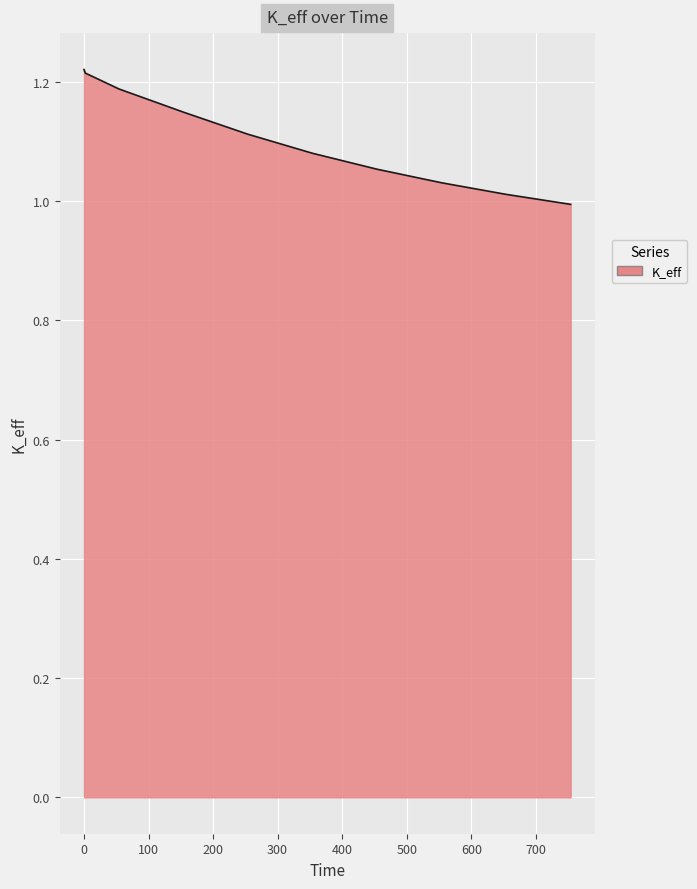

Reading right to left, transcribe all the data shown in this chart.

1.0	1.0	1.0	1.1	1.1	1.1	1.1	1.2	1.2	1.2